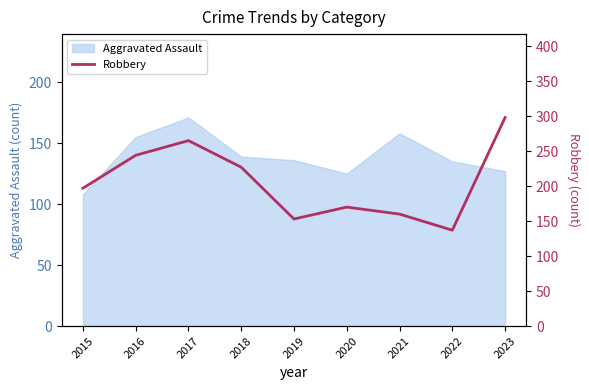

At which label does Aggravated Assault reach its peak?

2017